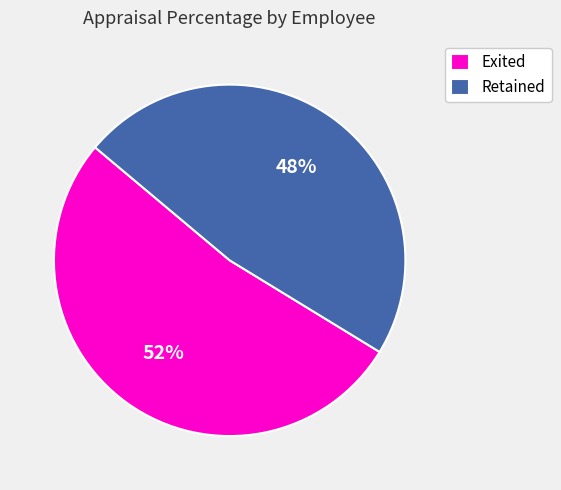

Does any single category account for the majority?

Yes